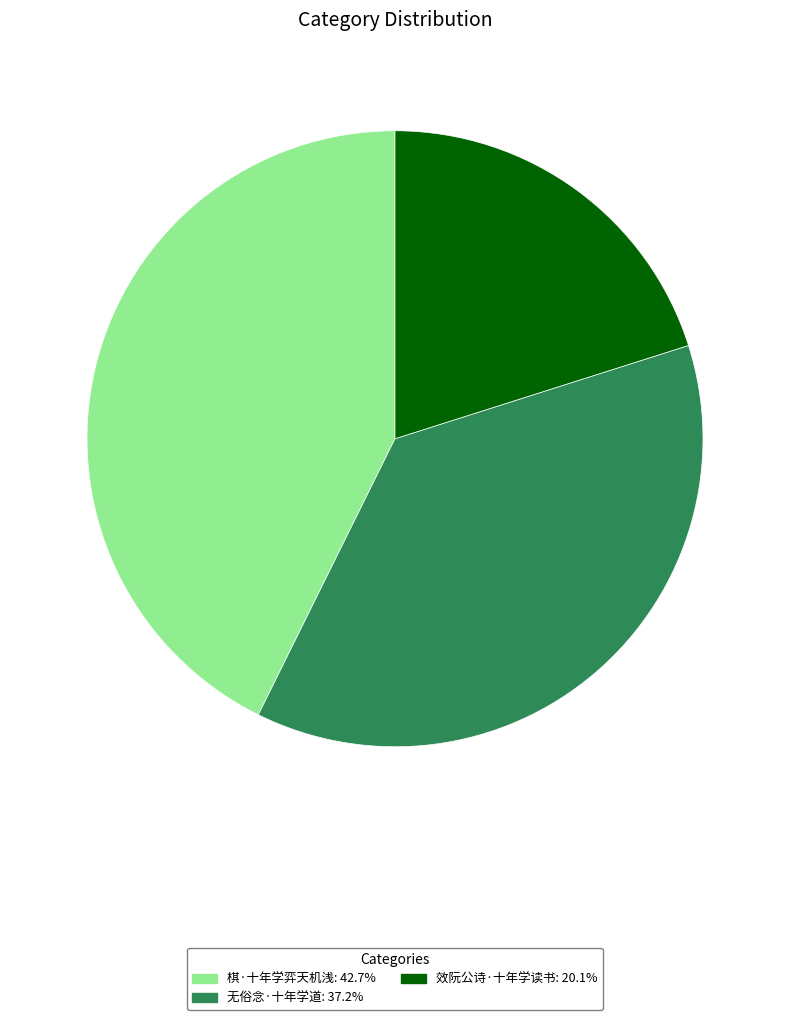

The 棋·十年学弈天机浅 slice represents 35% of the pie. True or false?

False